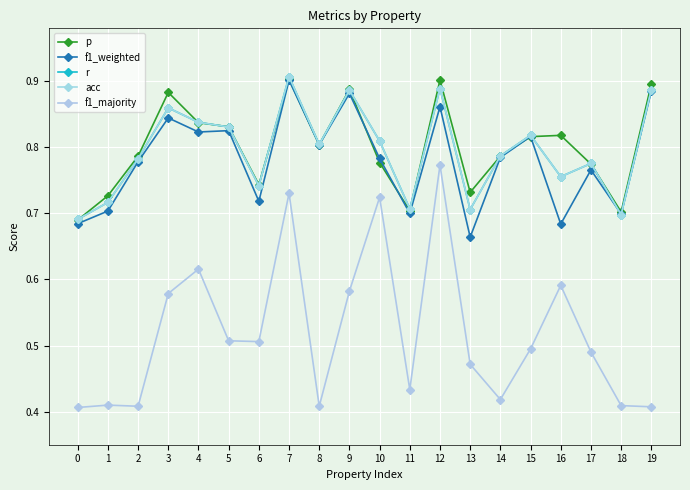

True or false: f1_majority and p cross at least once.

False